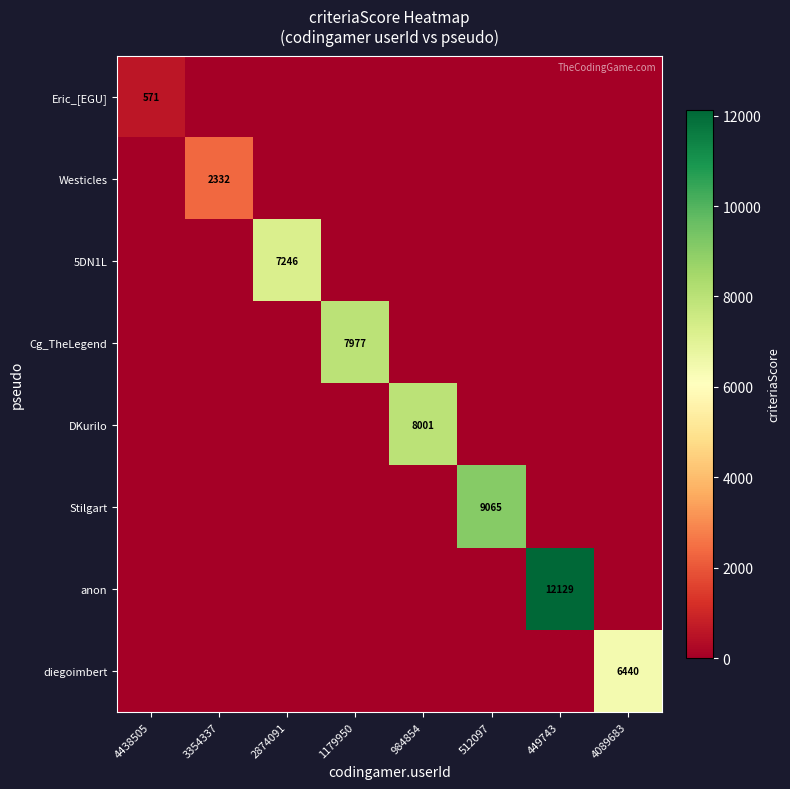

Which category has the lowest value across all series?

3354337